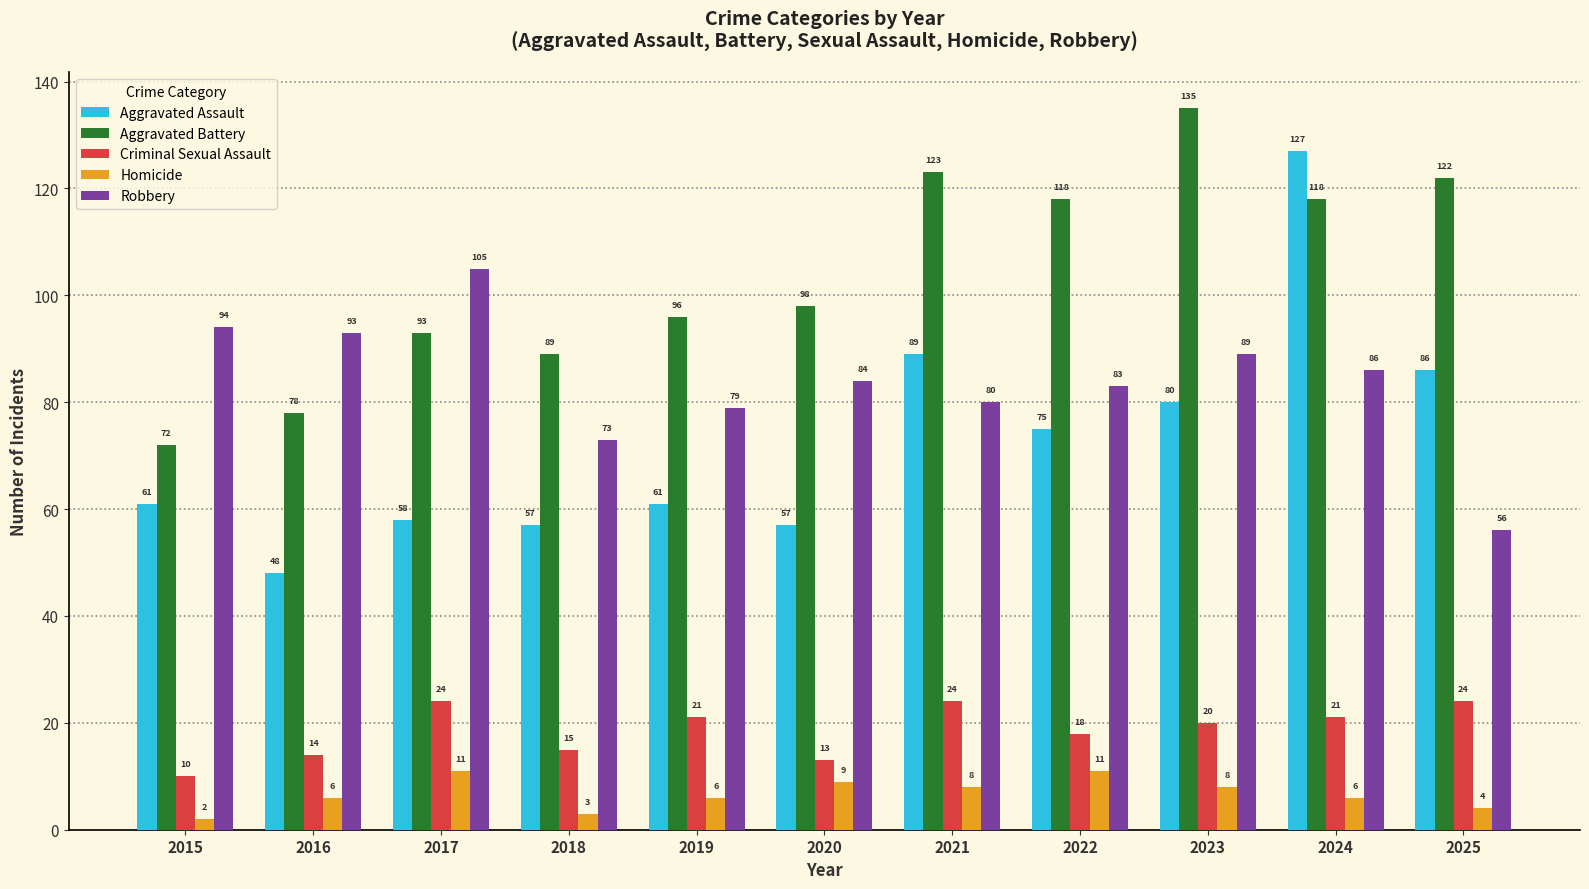

Rank the series at 2022 from highest to lowest value.

Aggravated Battery, Robbery, Aggravated Assault, Criminal Sexual Assault, Homicide